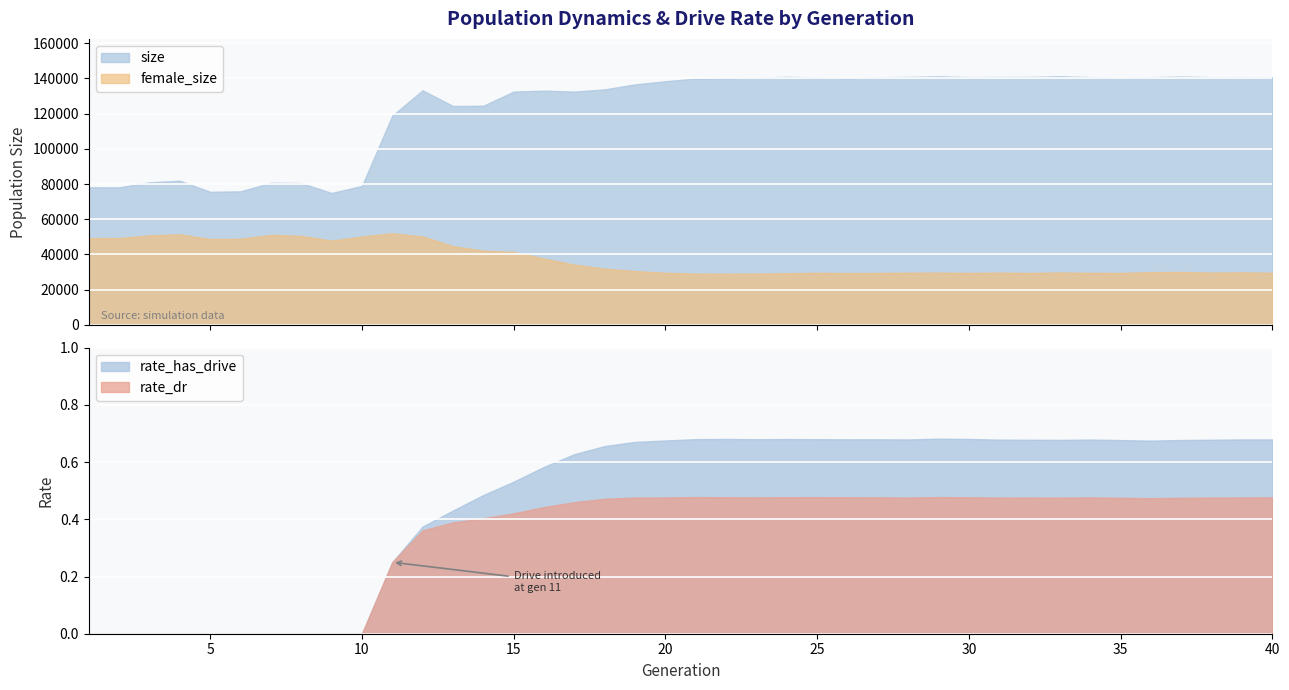

True or false: female_size and size intersect in this chart.

False